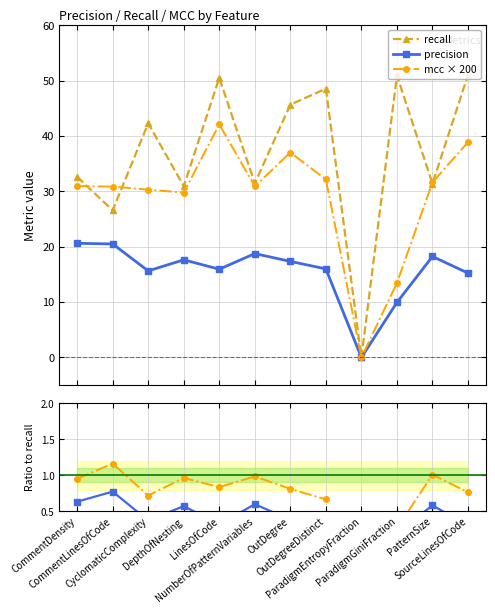

Is it true that precision/recall equals 0.4 at CyclomaticComplexity?

True